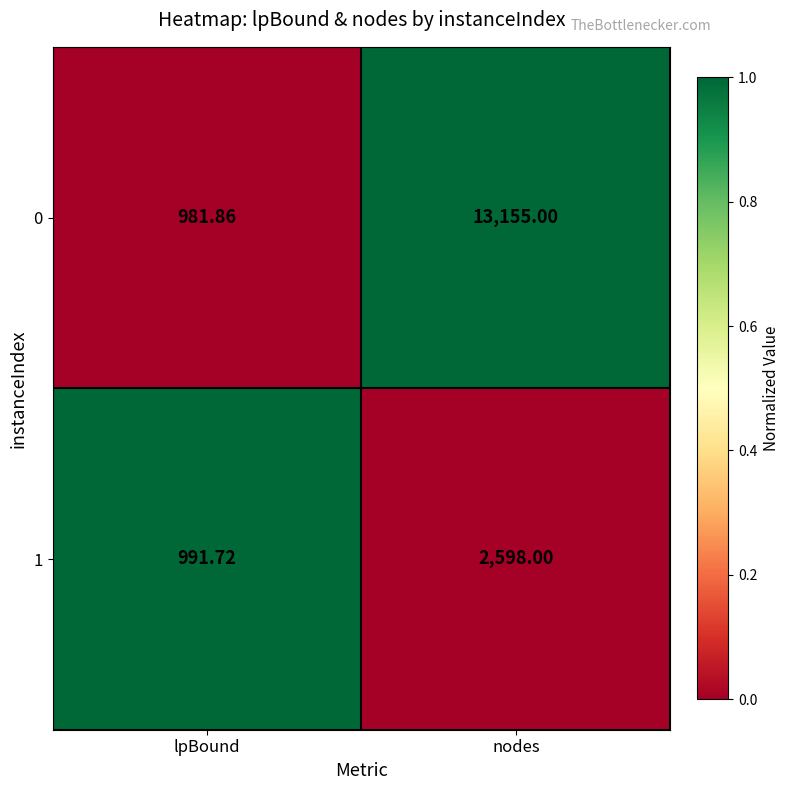

List the labels in order of 1 value, smallest first.

lpBound, nodes